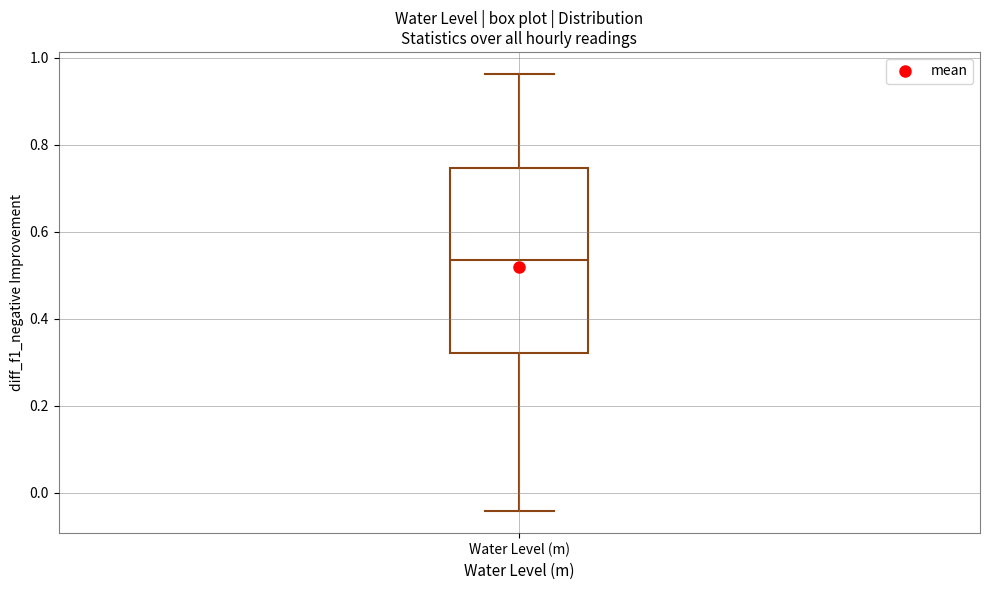

Transcribe this box plot: give where the median line is, the range the box spans, and where the two whiskers end, as read against the y-axis. The values are not printed on the chart, so give them approximately, as read against the axis.

median 0.54, box 0.32 to 0.74, whiskers -0.04 to 0.96